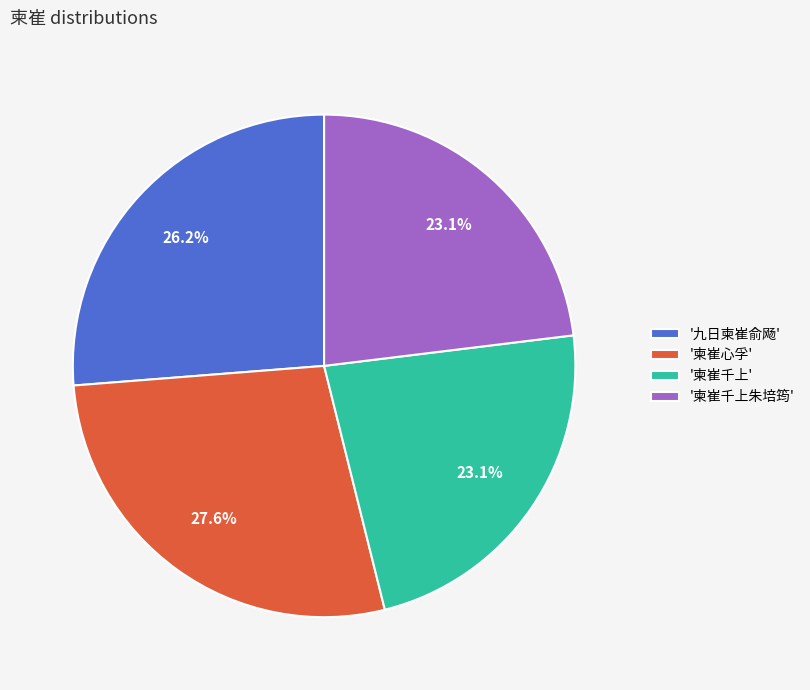

Is there any slice that represents more than half of the pie?

No